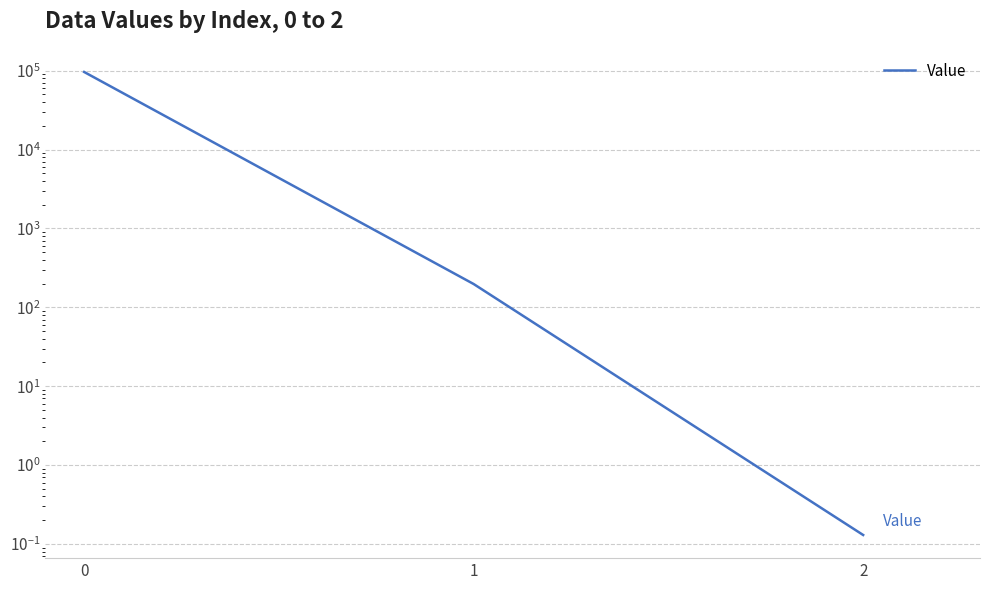

What is the maximum value shown in the chart?

96321.5